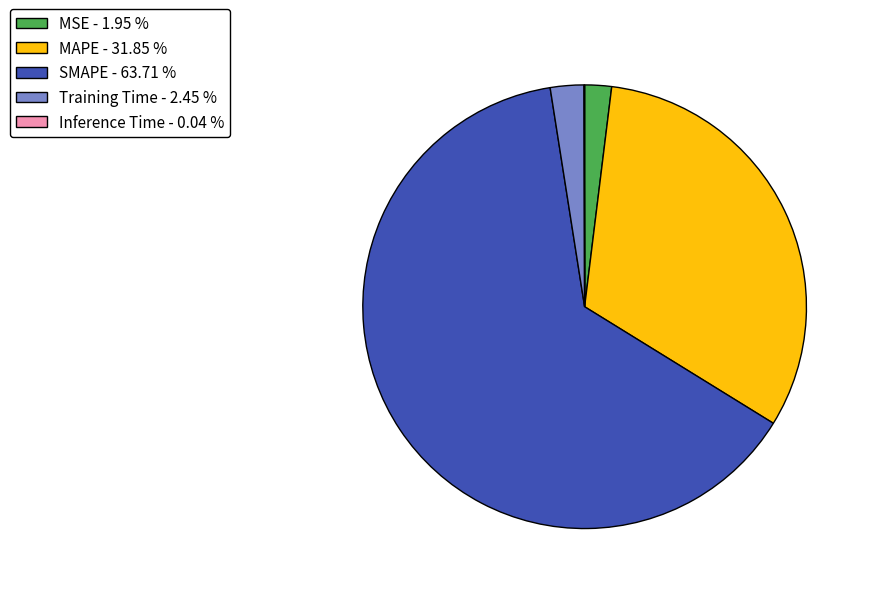

Between Training Time - 2.45 % and SMAPE - 63.71 %, which is larger?

SMAPE - 63.71 %